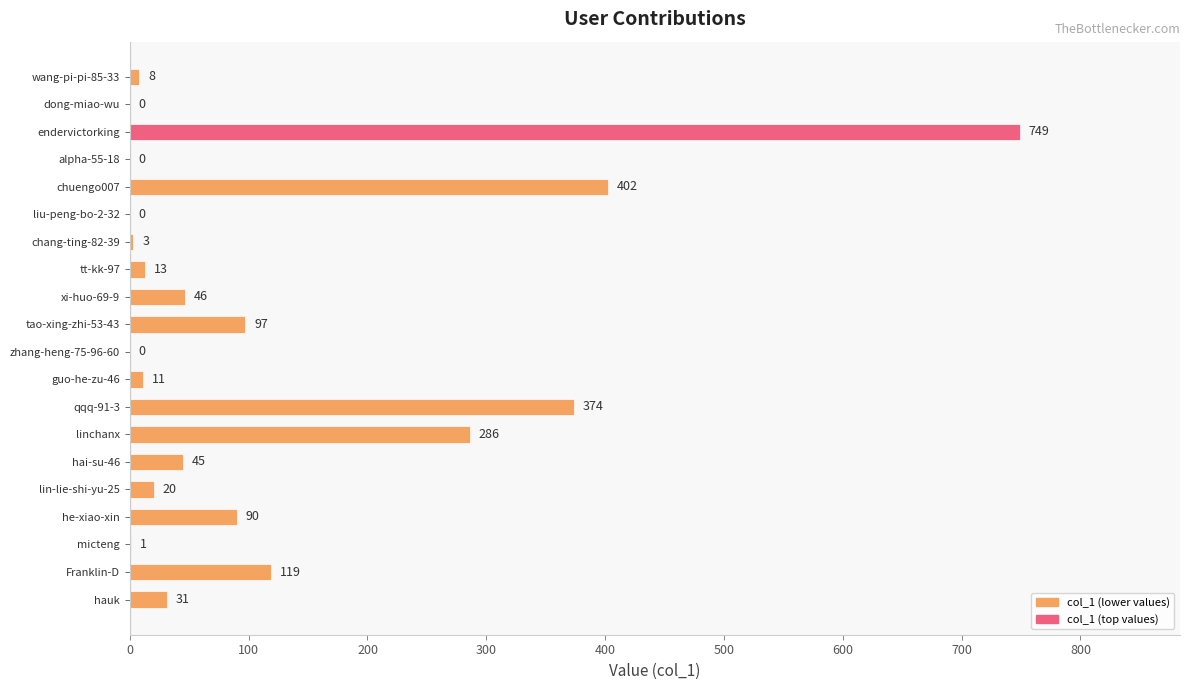

What is the sum of all values?

2295